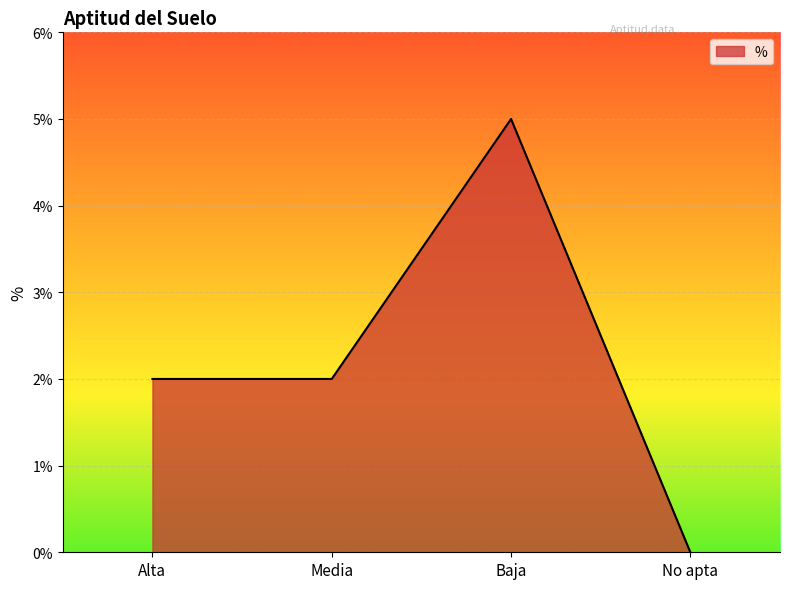

Reading right to left, what are all the values shown in this chart?

0	5	2	2